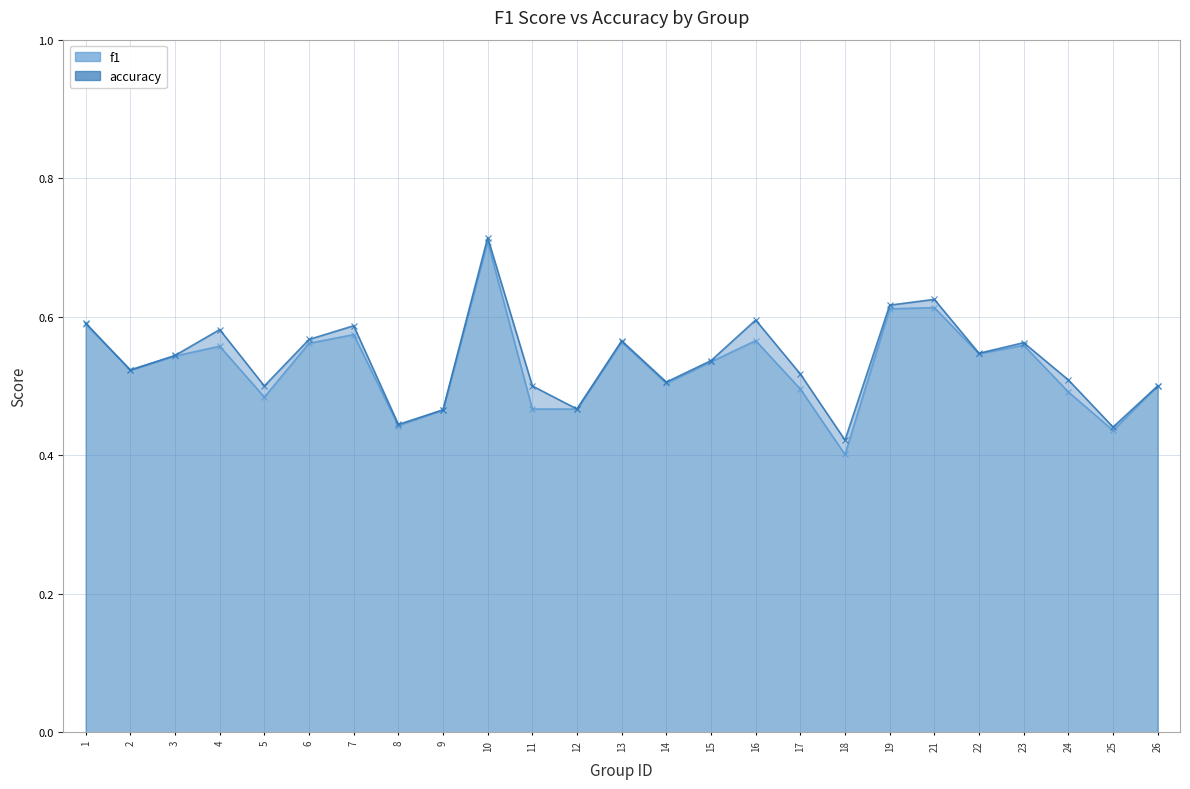

What is the difference between the second highest and minimum values in the f1 series?

0.2